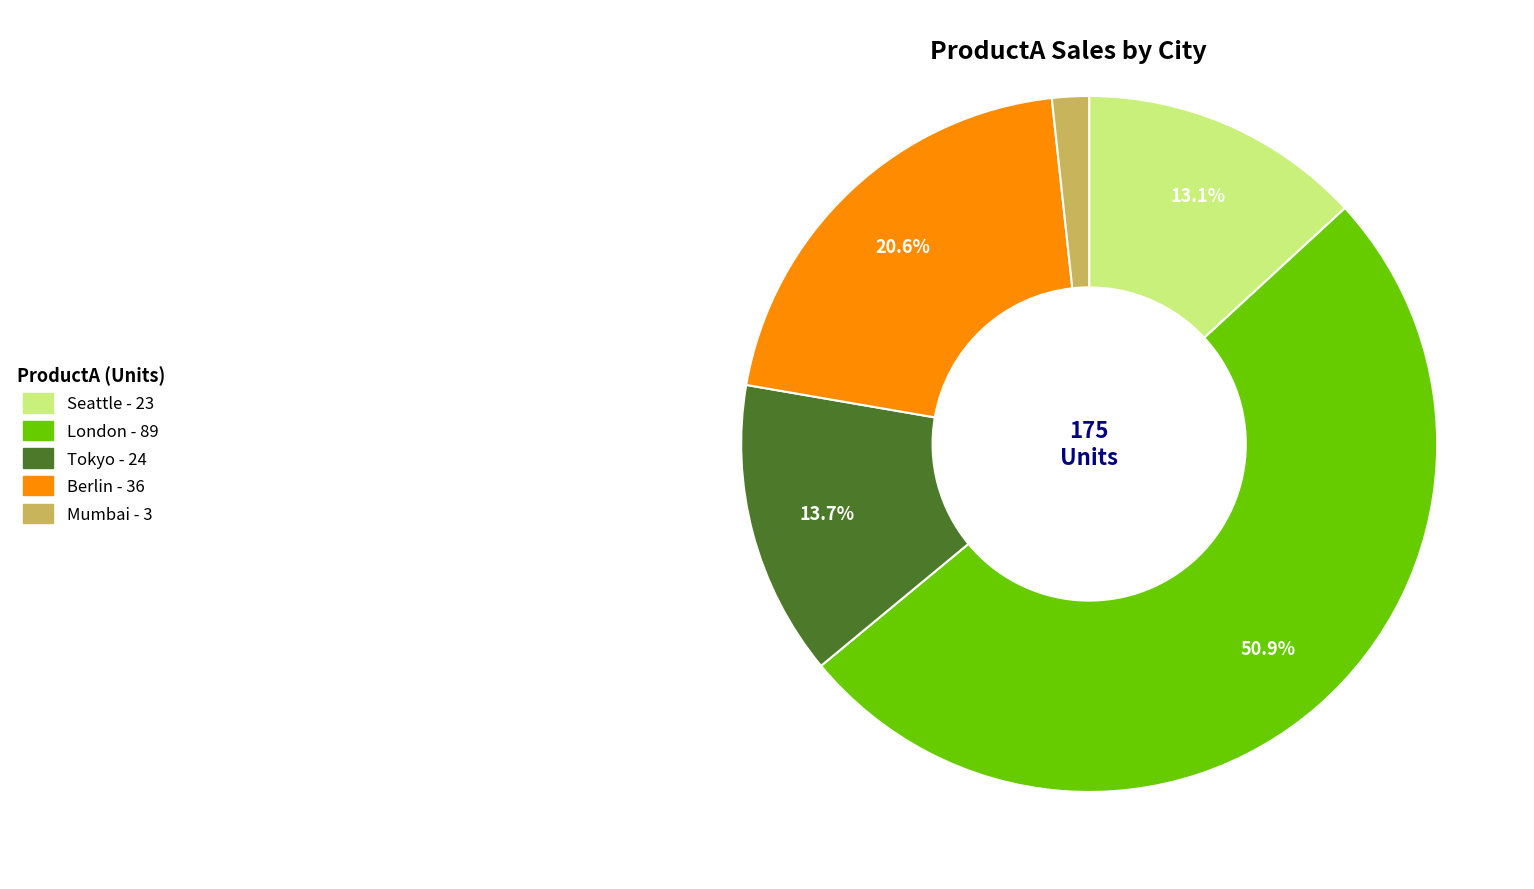

Does any single category account for the majority?

Yes